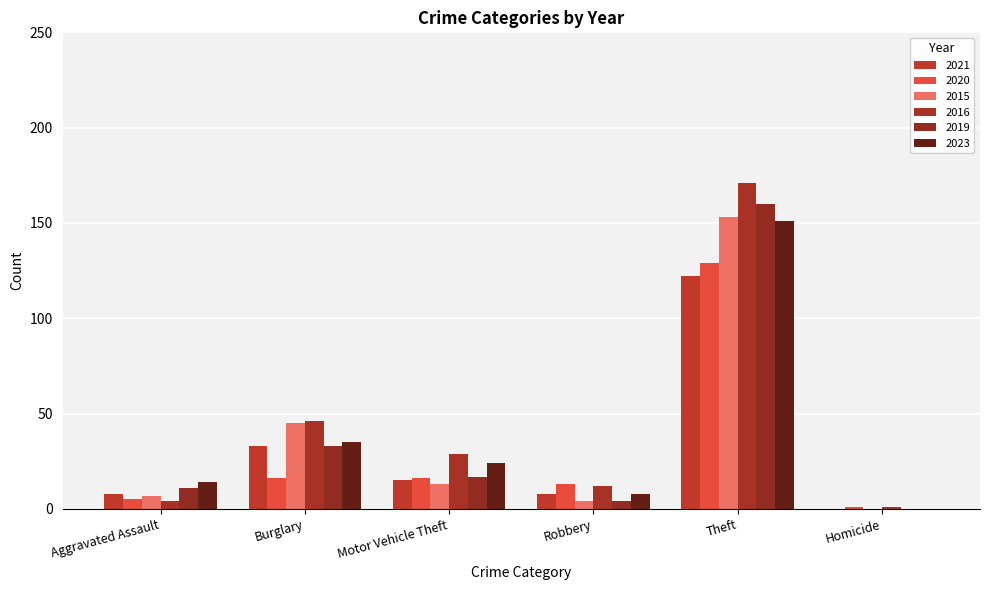

The 2021 series shows -137 at Homicide. True or false?

False